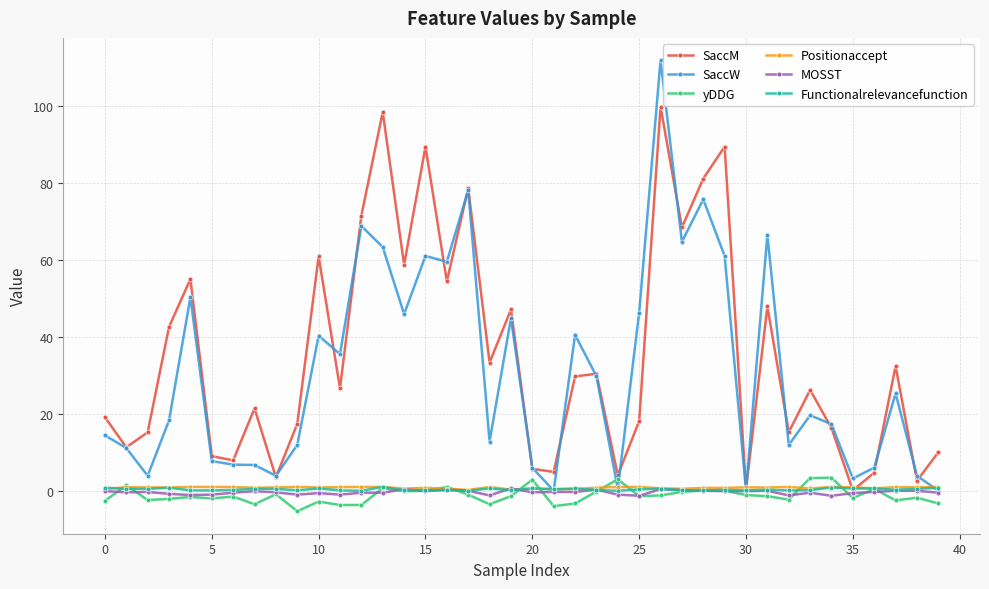

True or false: Positionaccept has more than 1 points higher than both neighbors.

True